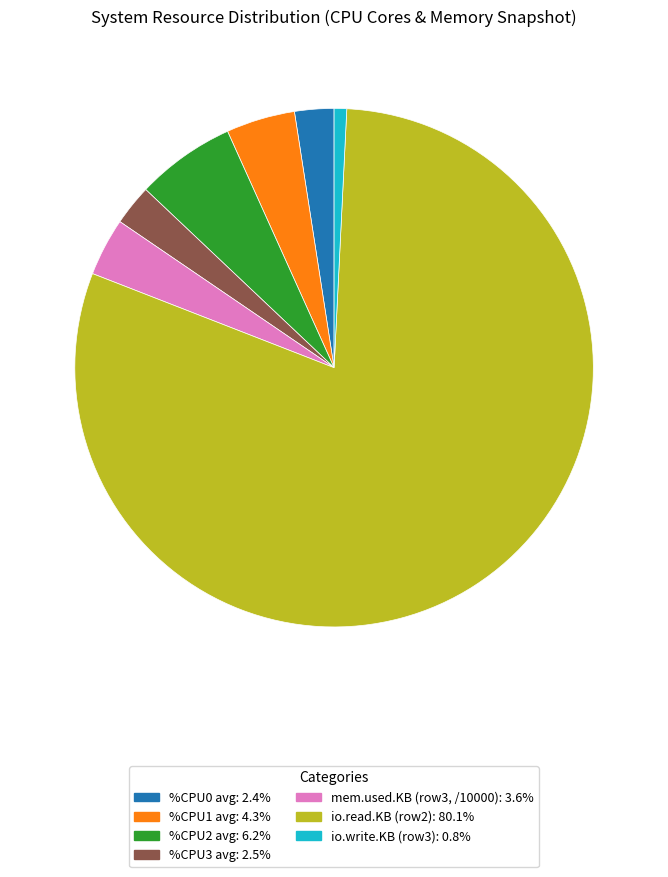

Is there a majority slice in this chart?

Yes